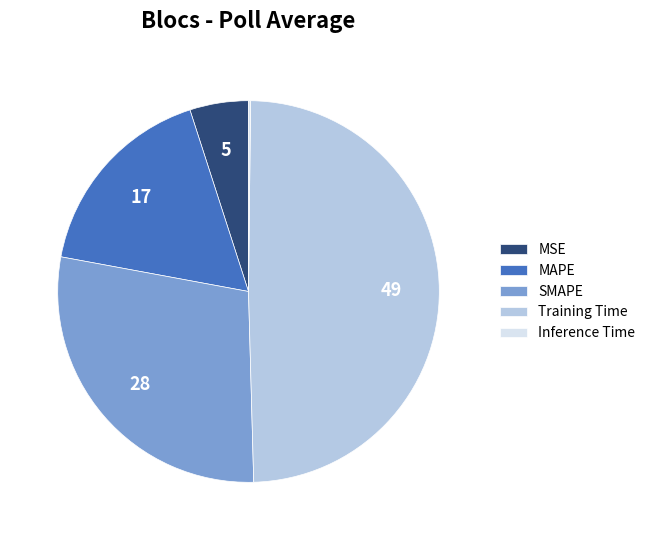

Which slice is the largest?

Training Time